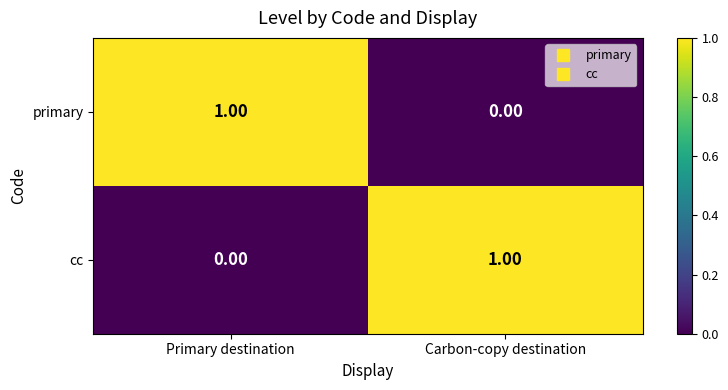

List the labels in order of primary value, largest first.

Primary destination, Carbon-copy destination